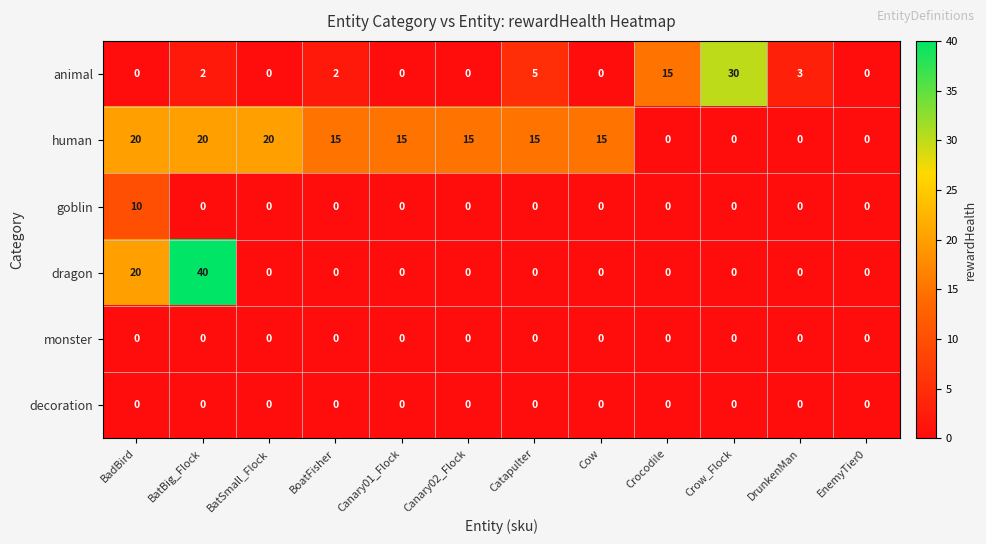

At how many categories does at least one series exceed 36?

1